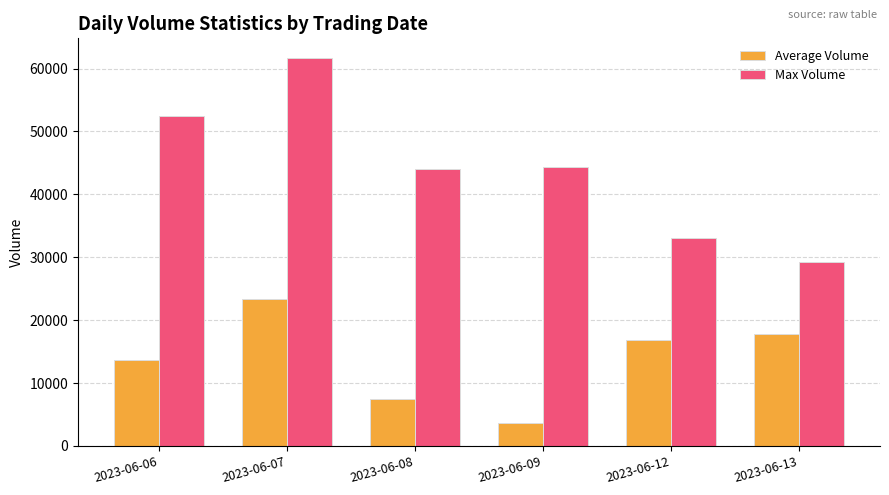

At how many categories does at least one series exceed 43126?

4